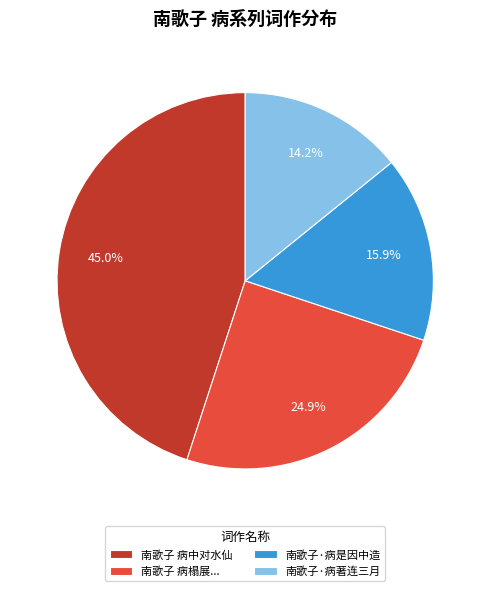

Approximately how many times larger is the value at 南歌子·病是因中造 compared to 南歌子 病榻展...?

0.6